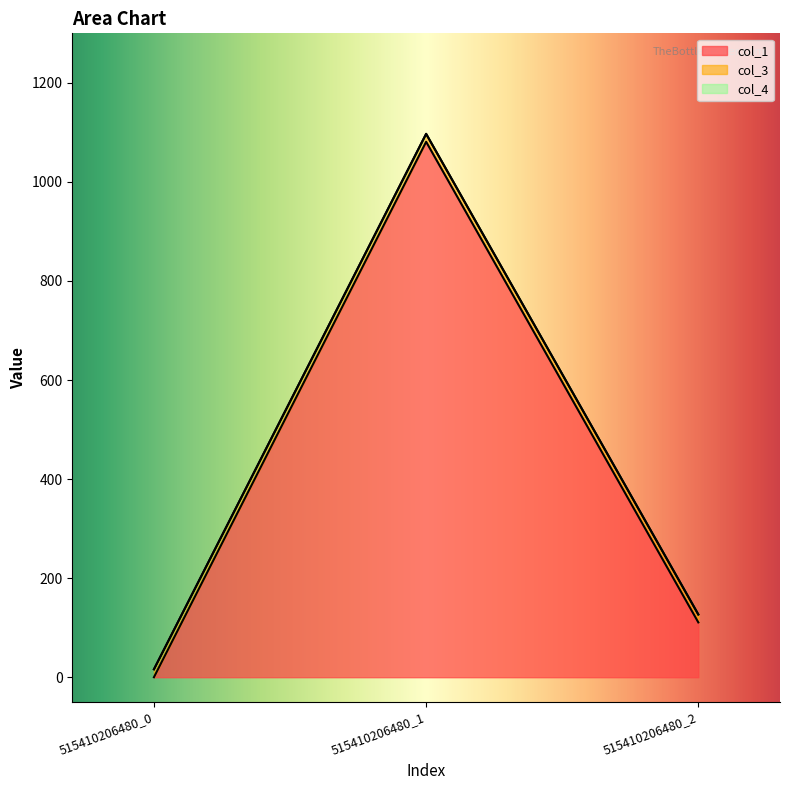

Is it true that col_1 equals 41.5 at 515410206480_2?

False